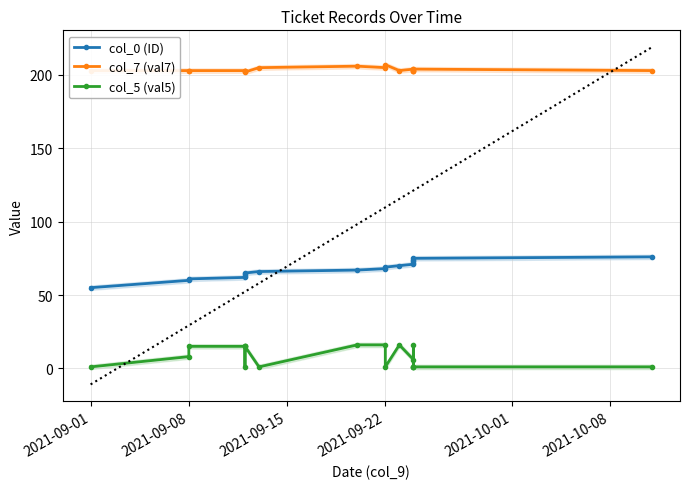

How many interior local peaks does the col_7 (val7) series have?

4